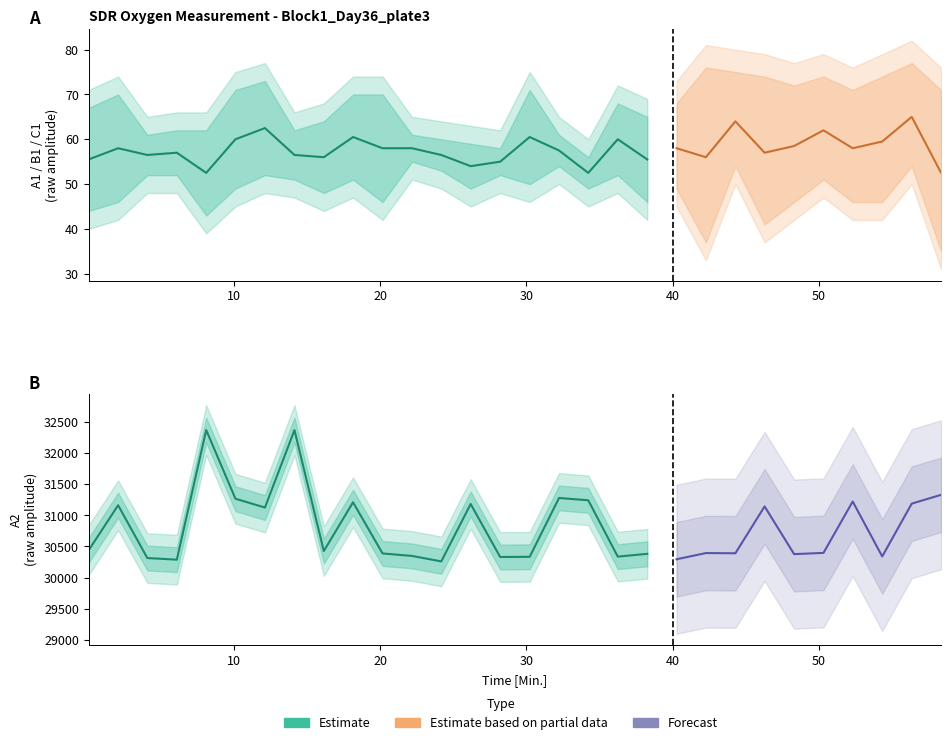

Where is the first local maximum for B1?

2.05